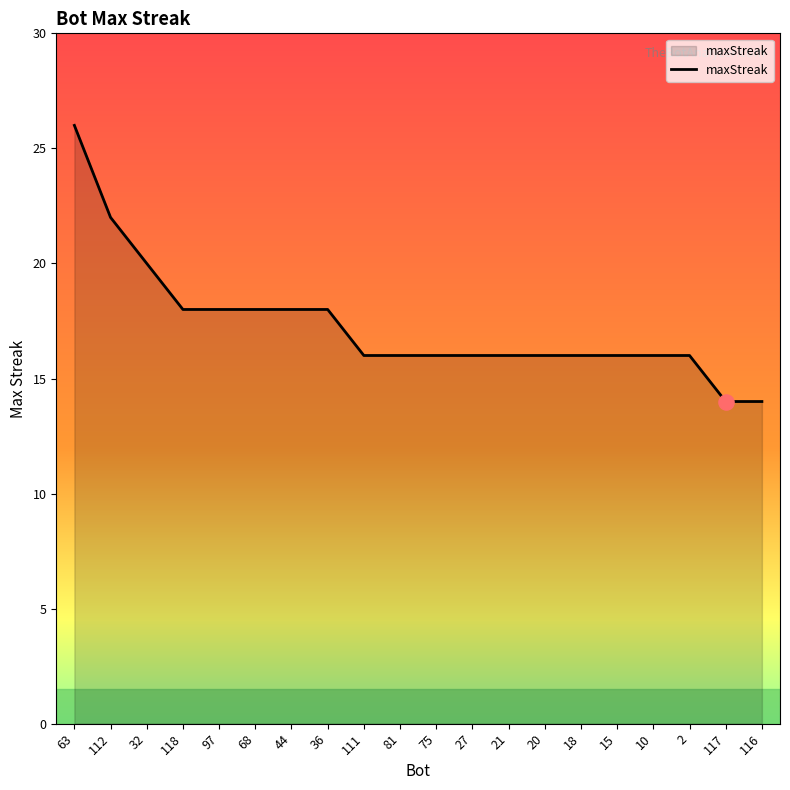

What is the ratio of the value at 21 to the value at 27?

1.0